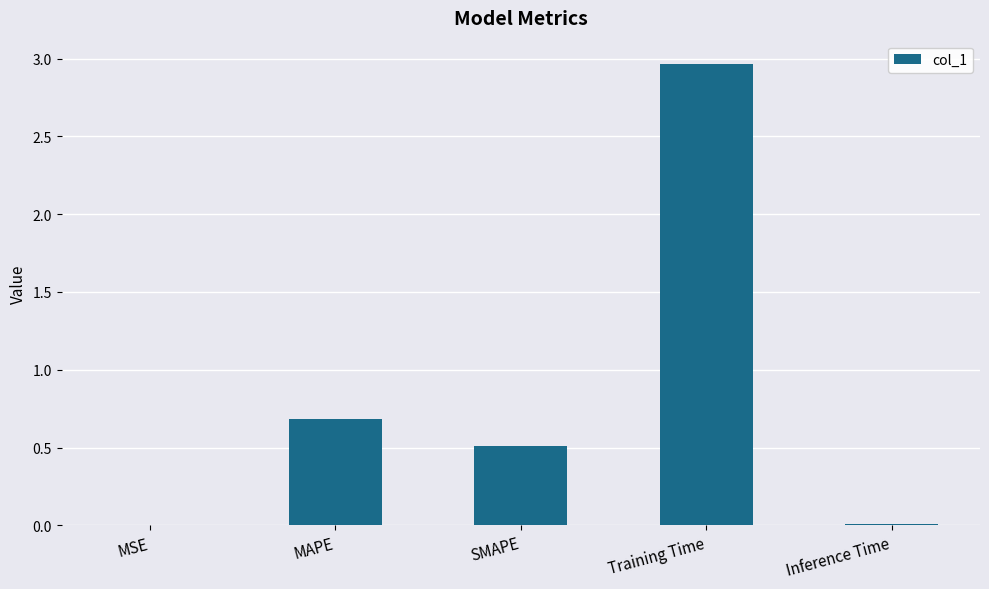

Which has a higher value, MAPE or Training Time?

Training Time